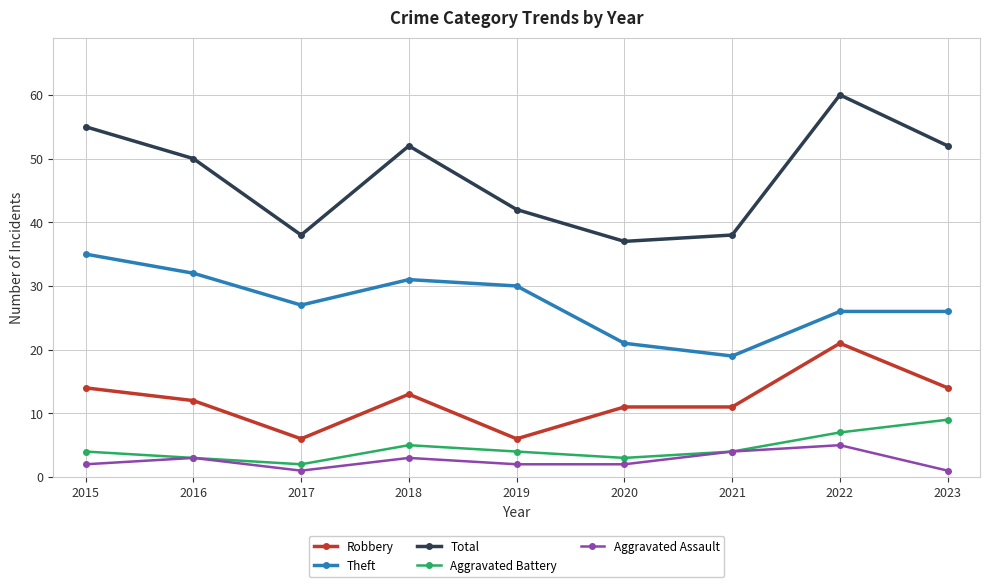

Reading left to right, transcribe all the data shown in this chart.

Robbery: 2015=14	2016=12	2017=6	2018=13	2019=6	2020=11	2021=11	2022=21	2023=14
Theft: 2015=35	2016=32	2017=27	2018=31	2019=30	2020=21	2021=19	2022=26	2023=26
Total: 2015=55	2016=50	2017=38	2018=52	2019=42	2020=37	2021=38	2022=60	2023=52
Aggravated Battery: 2015=4	2016=3	2017=2	2018=5	2019=4	2020=3	2021=4	2022=7	2023=9
Aggravated Assault: 2015=2	2016=3	2017=1	2018=3	2019=2	2020=2	2021=4	2022=5	2023=1